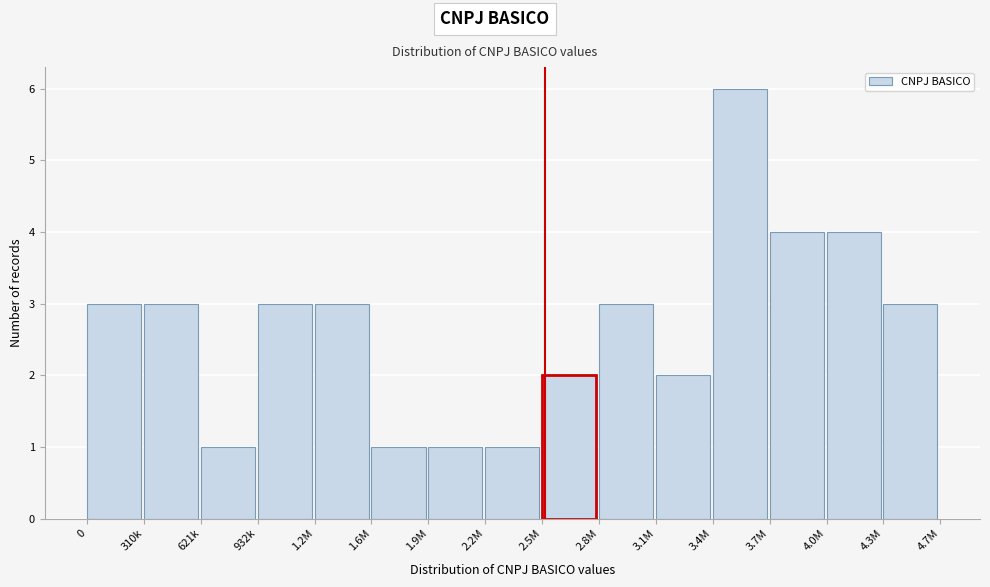

Reading right to left, what are all the values shown in this chart?

4.3M=3	4.0M=4	3.7M=4	3.4M=6	3.1M=2	2.8M=3	2.5M=2	2.2M=1	1.9M=1	1.6M=1	1.2M=3	932k=3	621k=1	310k=3	0=3